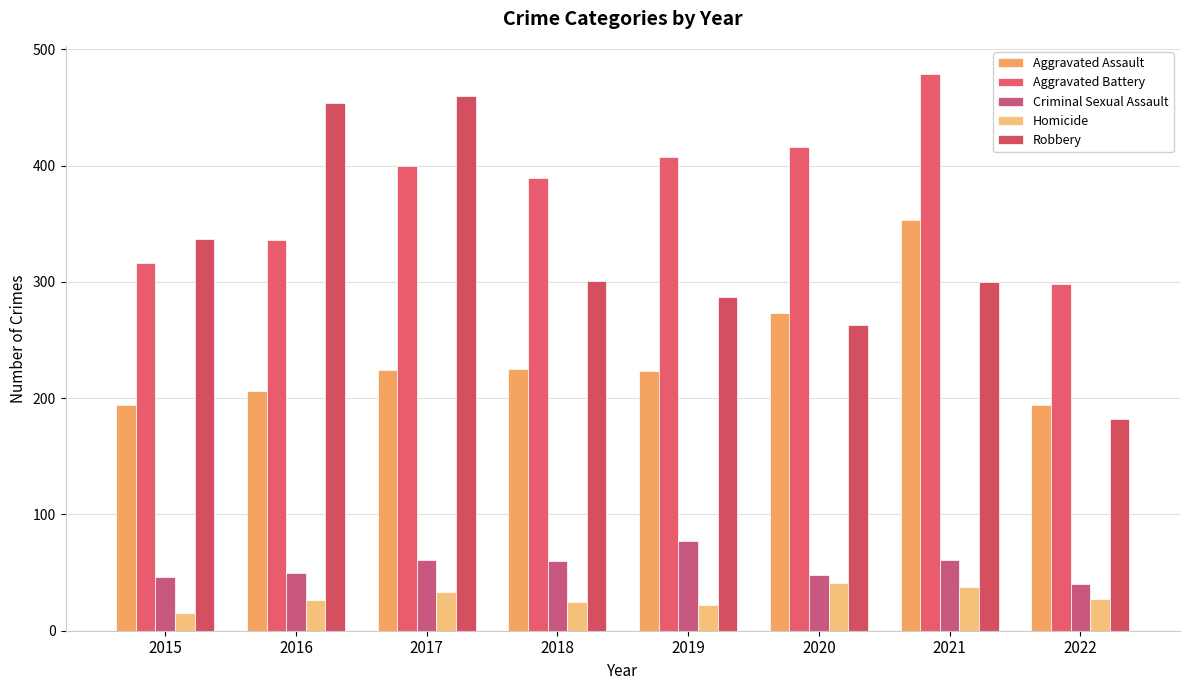

Which has a higher value, 2021 or 2022?

2021